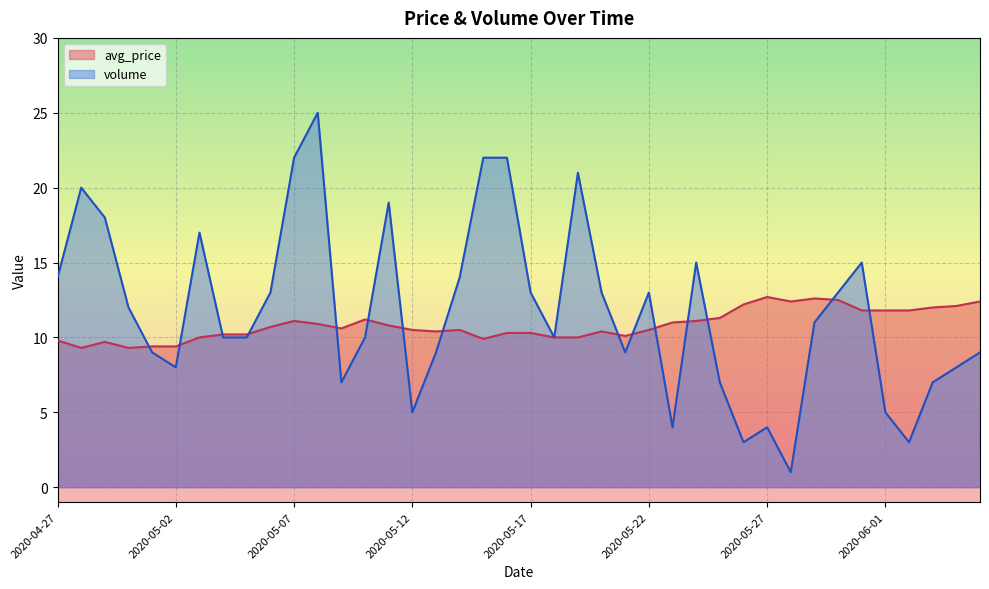

Reading right to left, list all the values displayed in this chart.

avg_price: 2020-06-05=12.4	2020-06-04=12.1	2020-06-03=12.0	2020-06-02=11.8	2020-06-01=11.8	2020-05-31=11.8	2020-05-30=12.5	2020-05-29=12.6	2020-05-28=12.4	2020-05-27=12.7	2020-05-26=12.2	2020-05-25=11.3	2020-05-24=11.1	2020-05-23=11.0	2020-05-22=10.5	2020-05-21=10.1	2020-05-20=10.4	2020-05-19=10.0	2020-05-18=10.0	2020-05-17=10.3	2020-05-16=10.3	2020-05-15=9.9	2020-05-14=10.5	2020-05-13=10.4	2020-05-12=10.5	2020-05-11=10.8	2020-05-10=11.2	2020-05-09=10.6	2020-05-08=10.9	2020-05-07=11.1	2020-05-06=10.7	2020-05-05=10.2	2020-05-04=10.2	2020-05-03=10.0	2020-05-02=9.4	2020-05-01=9.4	2020-04-30=9.3	2020-04-29=9.7	2020-04-28=9.3	2020-04-27=9.8
volume: 2020-06-05=9.0	2020-06-04=8.0	2020-06-03=7.0	2020-06-02=3.0	2020-06-01=5.0	2020-05-31=15.0	2020-05-30=13.0	2020-05-29=11.0	2020-05-28=1.0	2020-05-27=4.0	2020-05-26=3.0	2020-05-25=7.0	2020-05-24=15.0	2020-05-23=4.0	2020-05-22=13.0	2020-05-21=9.0	2020-05-20=13.0	2020-05-19=21.0	2020-05-18=10.0	2020-05-17=13.0	2020-05-16=22.0	2020-05-15=22.0	2020-05-14=14.0	2020-05-13=9.0	2020-05-12=5.0	2020-05-11=19.0	2020-05-10=10.0	2020-05-09=7.0	2020-05-08=25.0	2020-05-07=22.0	2020-05-06=13.0	2020-05-05=10.0	2020-05-04=10.0	2020-05-03=17.0	2020-05-02=8.0	2020-05-01=9.0	2020-04-30=12.0	2020-04-29=18.0	2020-04-28=20.0	2020-04-27=14.0